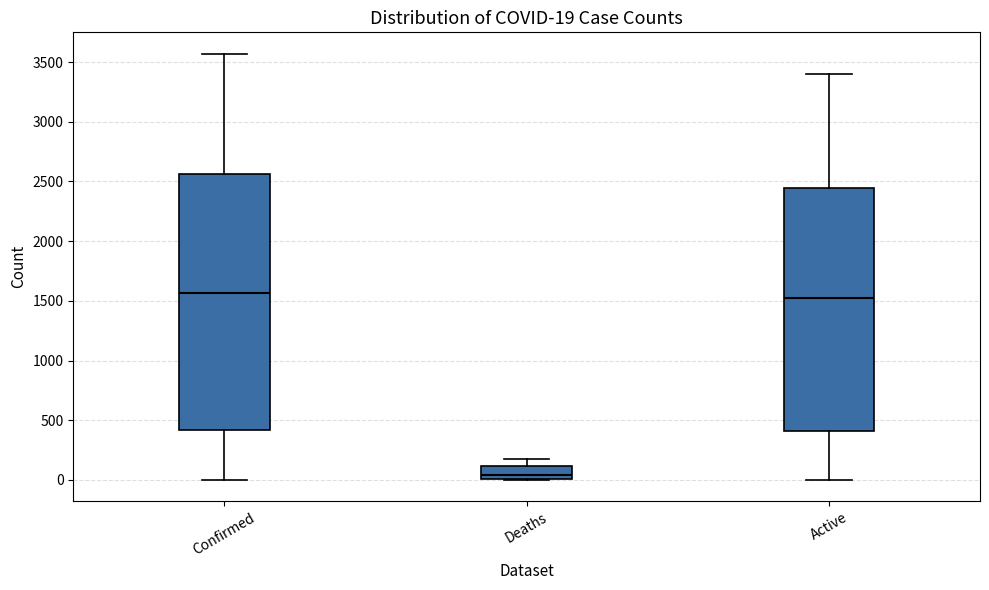

Which box is the tallest, from its lower edge to its upper edge?

Confirmed